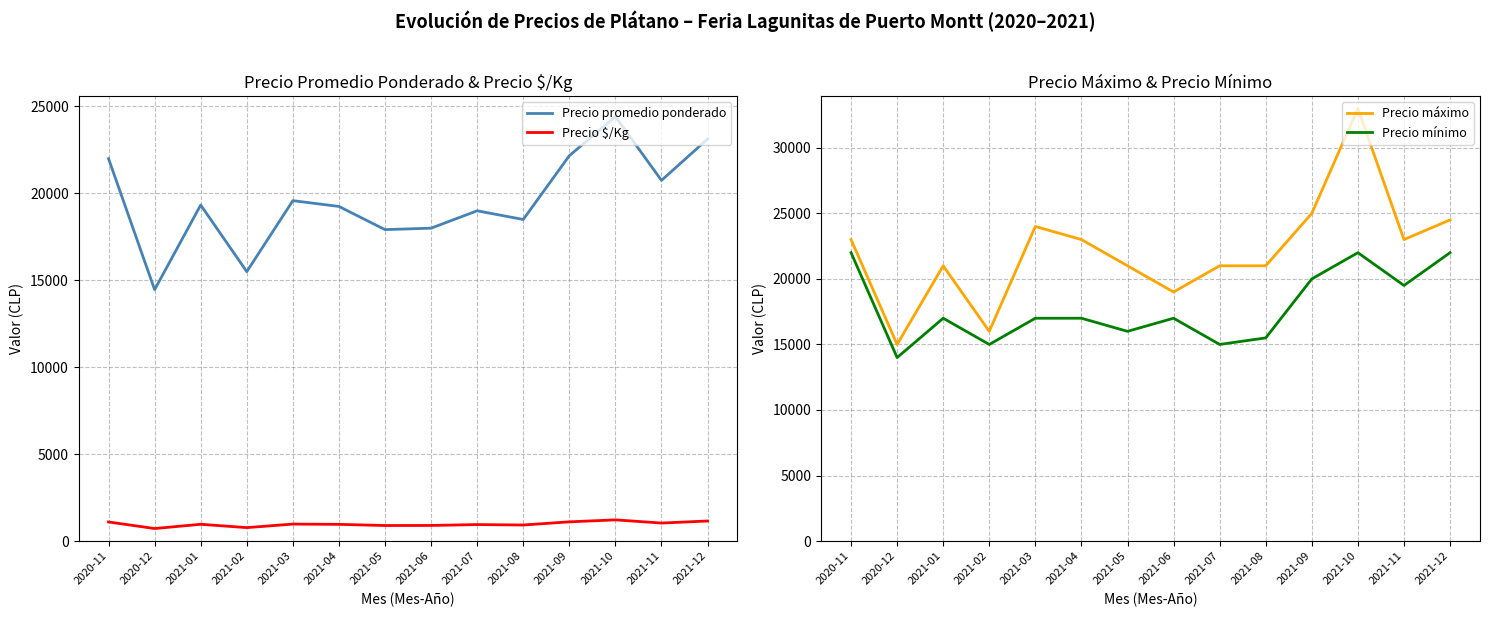

Count the number of categories in the chart.

14